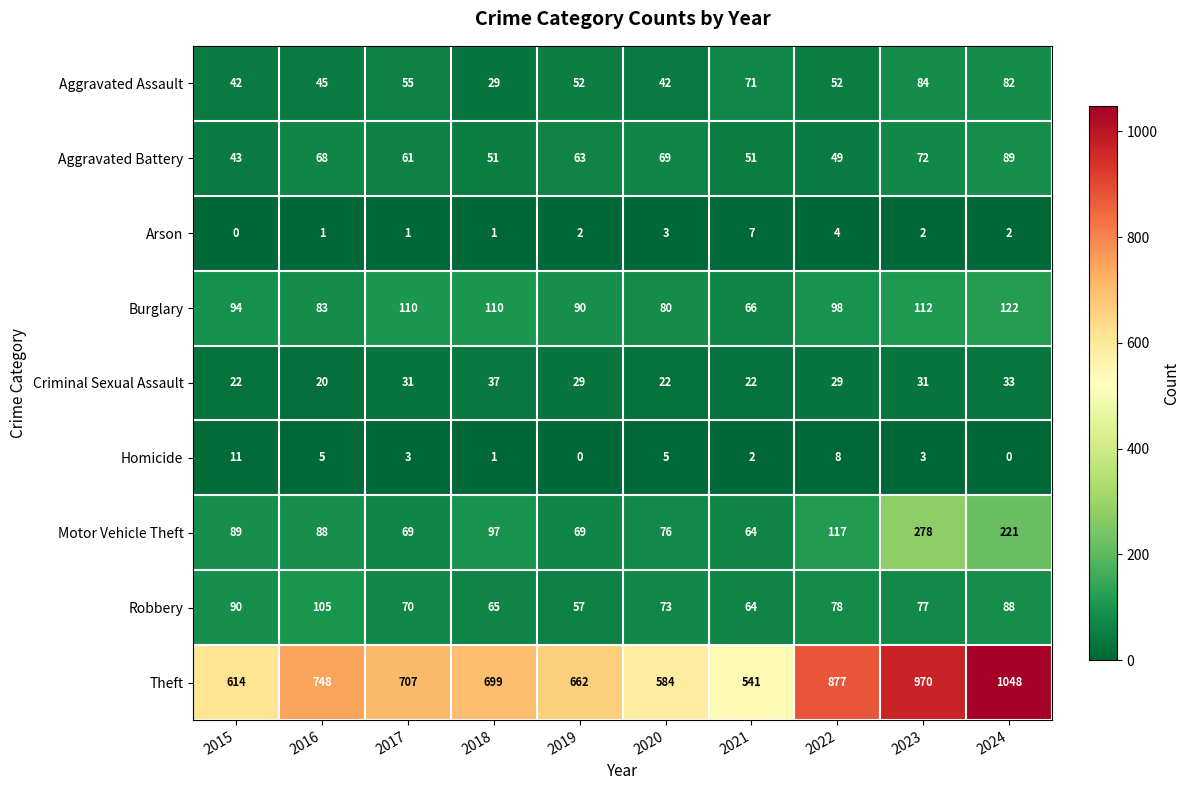

Which series has the largest total across all categories?

Theft